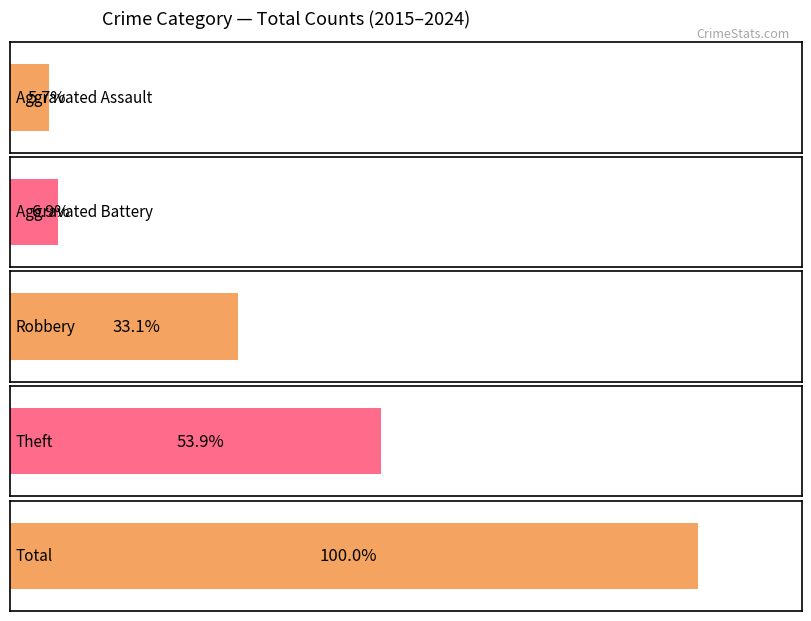

Which series has the largest total across all categories?

Total